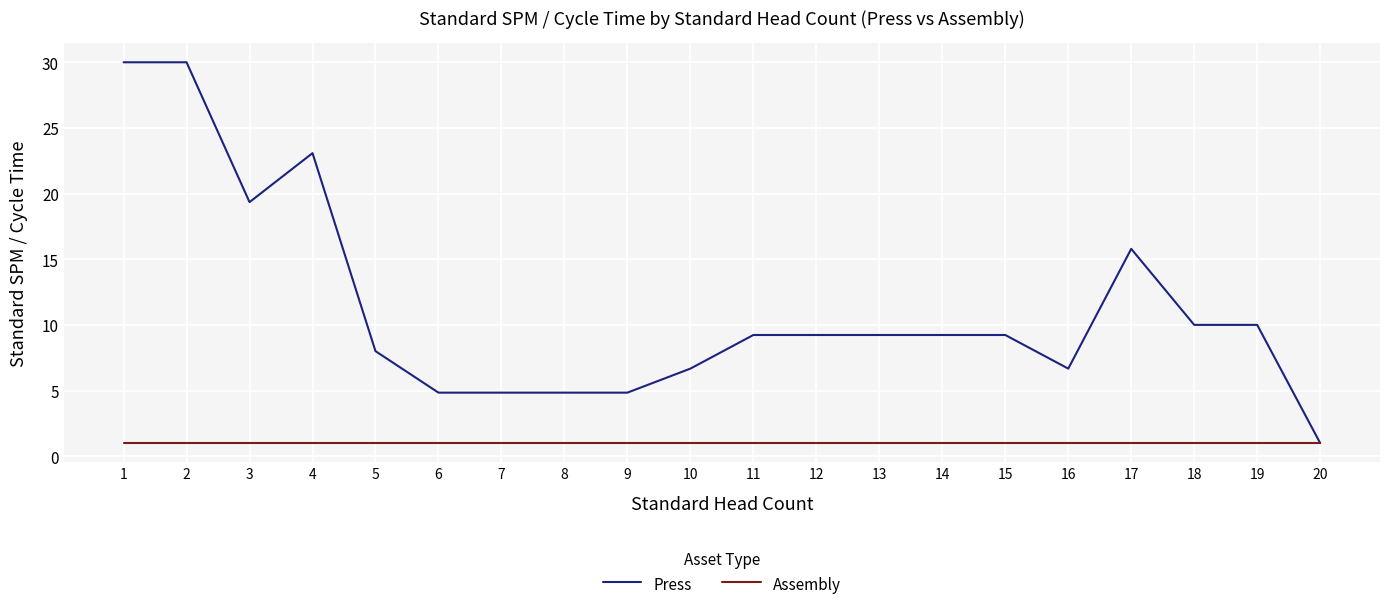

Reading left to right, transcribe all the data shown in this chart.

Press: 30.0	30.0	19.4	23.1	8.0	4.8	4.8	4.8	4.8	6.7	9.2	9.2	9.2	9.2	9.2	6.7	15.8	10.0	10.0	1.0
Assembly: 1.0	1.0	1.0	1.0	1.0	1.0	1.0	1.0	1.0	1.0	1.0	1.0	1.0	1.0	1.0	1.0	1.0	1.0	1.0	1.0